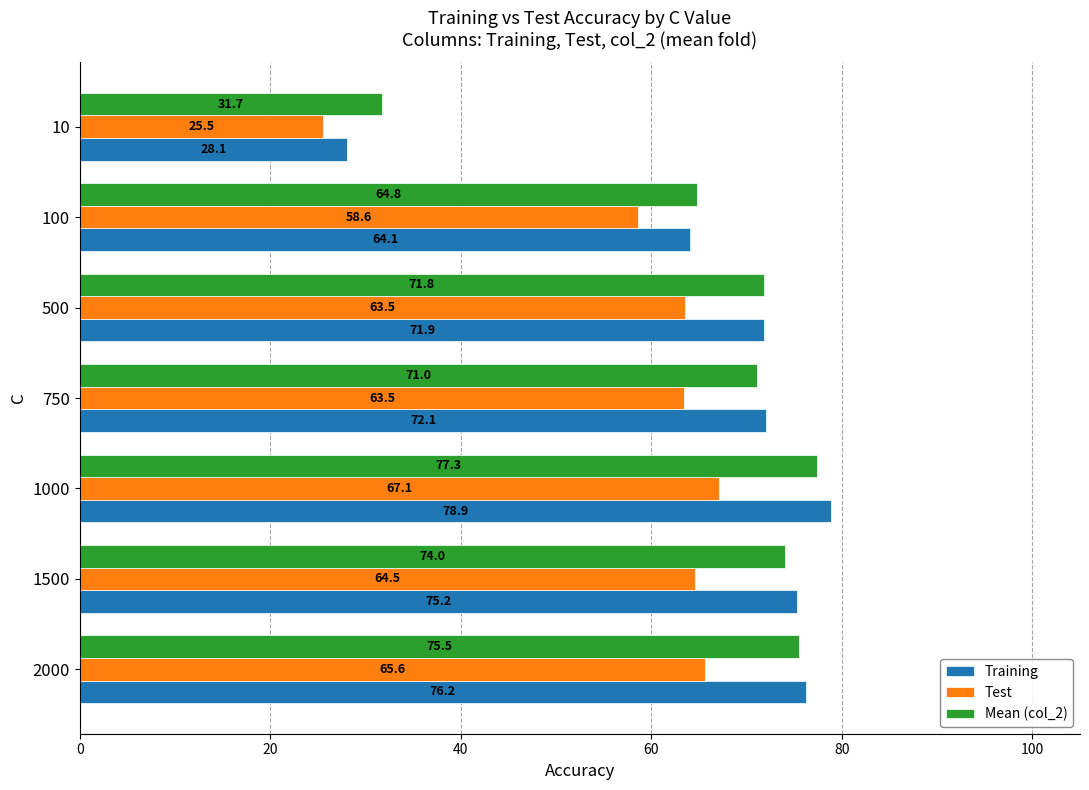

How many series are shown in this chart?

3